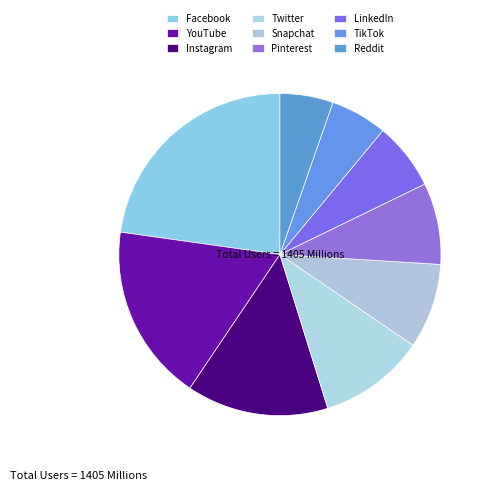

To the nearest percent, what is the average slice percentage?

11%